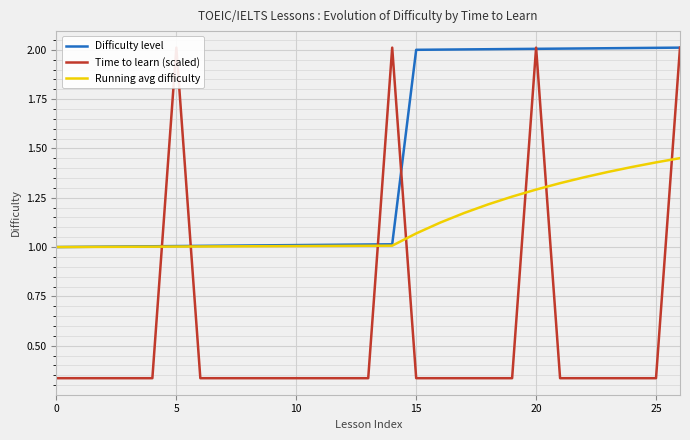

The value of Running avg difficulty at 5 is 1.0. True or false?

True